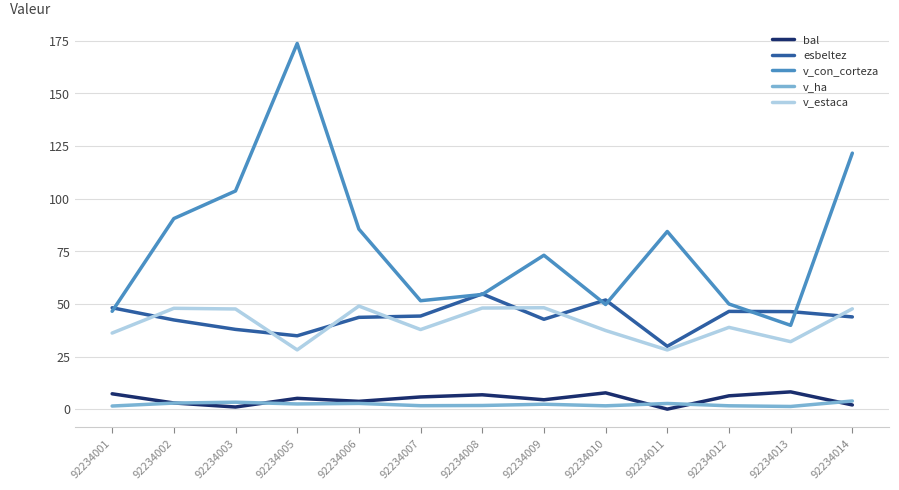

The v_ha series shows 1.6 at 92234010. True or false?

True